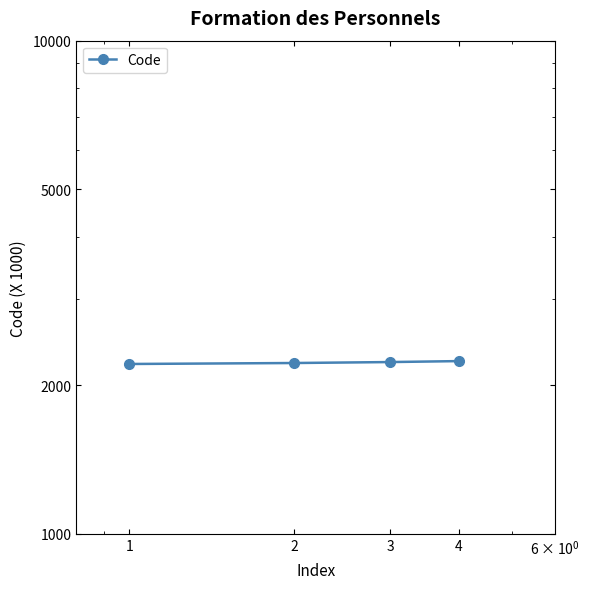

List the labels in order of value, smallest first.

1, 2, 3, 4